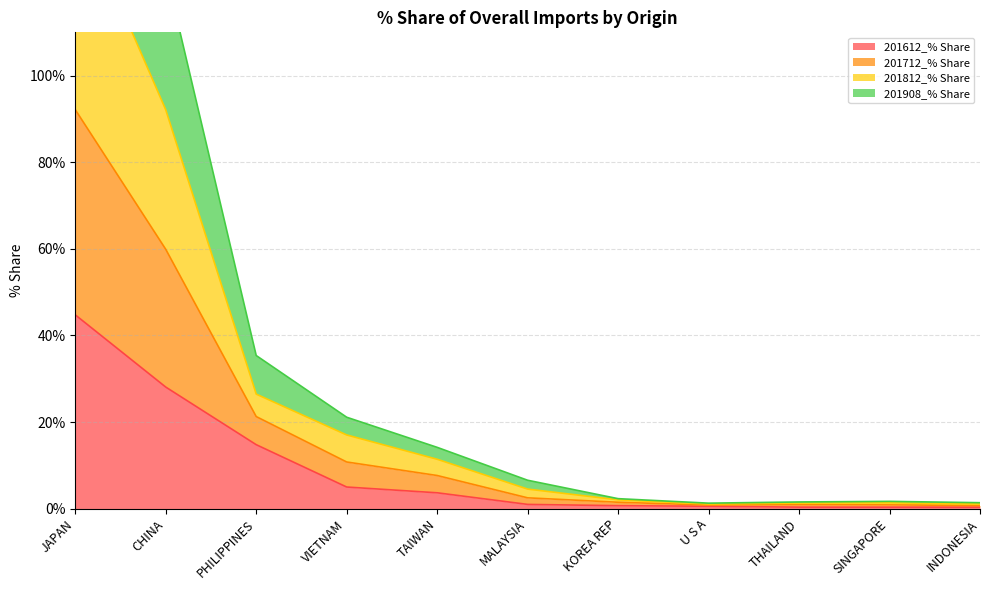

At which label does 201712_% Share first exceed 4?

JAPAN